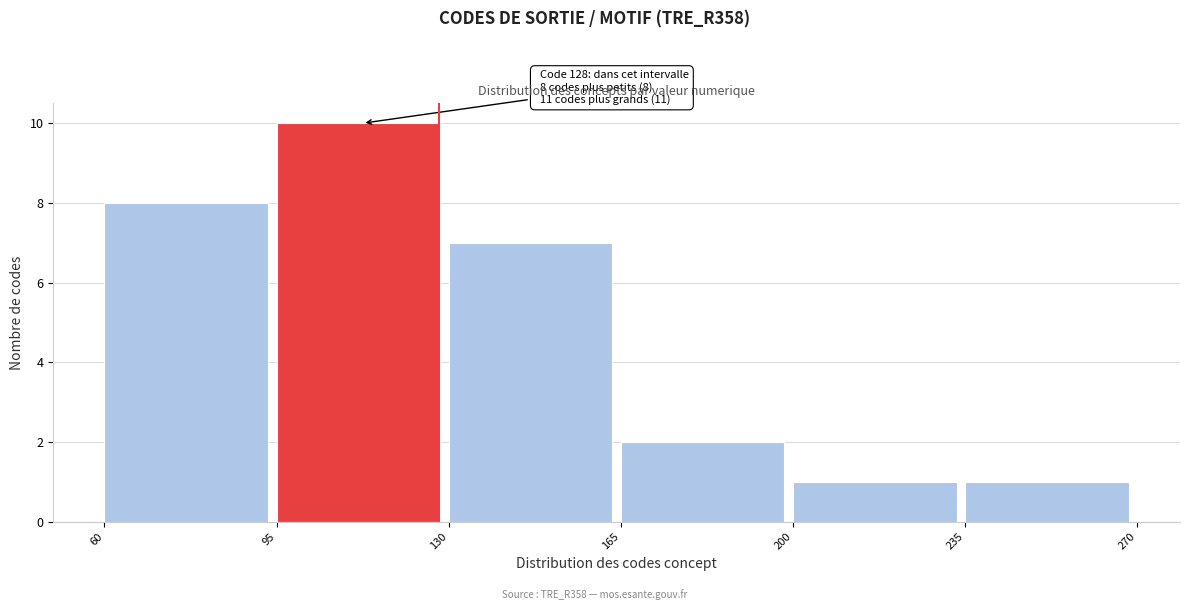

Over which range of the x-axis is the bar tallest?

95 to 130